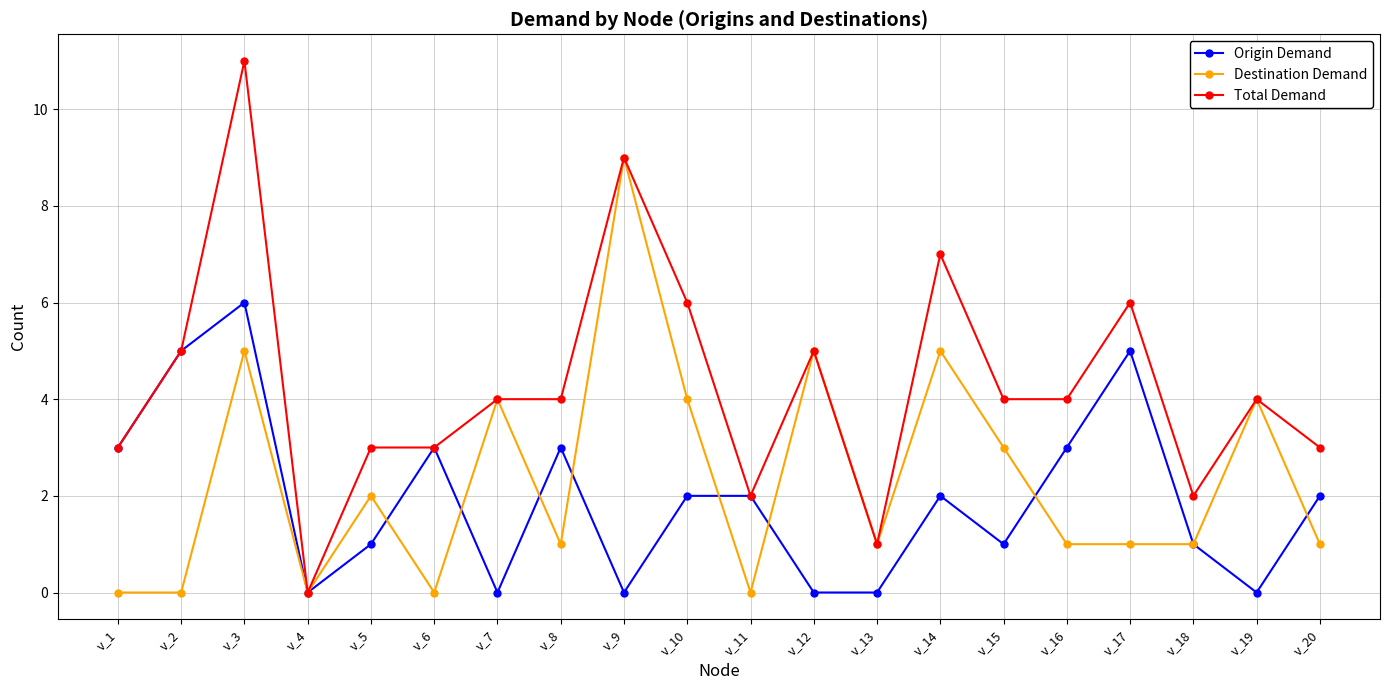

The Destination Demand series shows 5 at v_3. True or false?

True